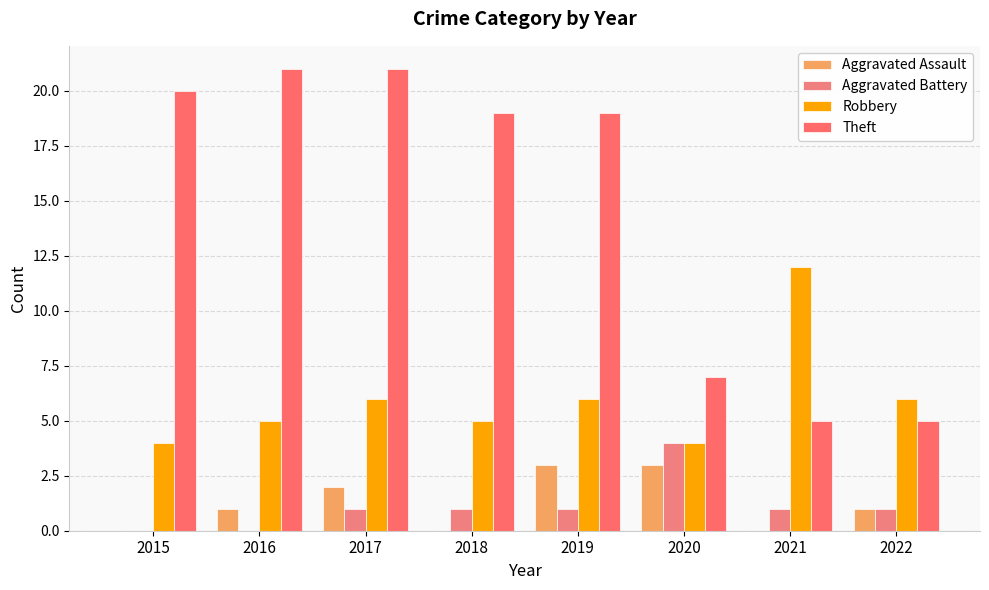

Is it true that Theft equals 33 at 2017?

False